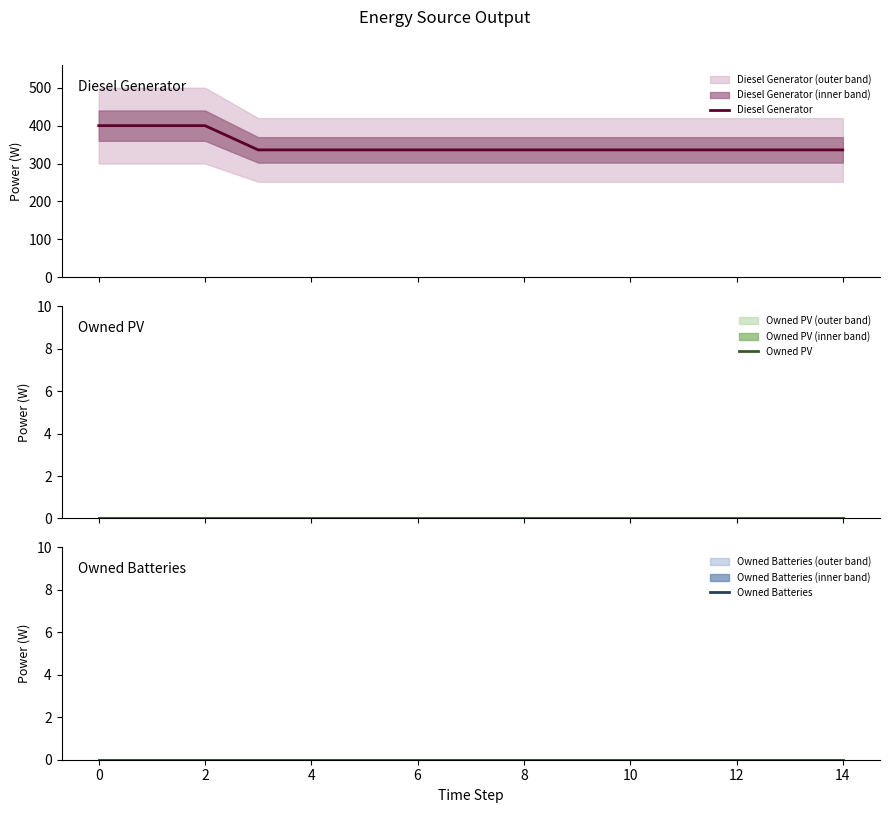

Which category has the lowest value in the Owned PV series?

−2